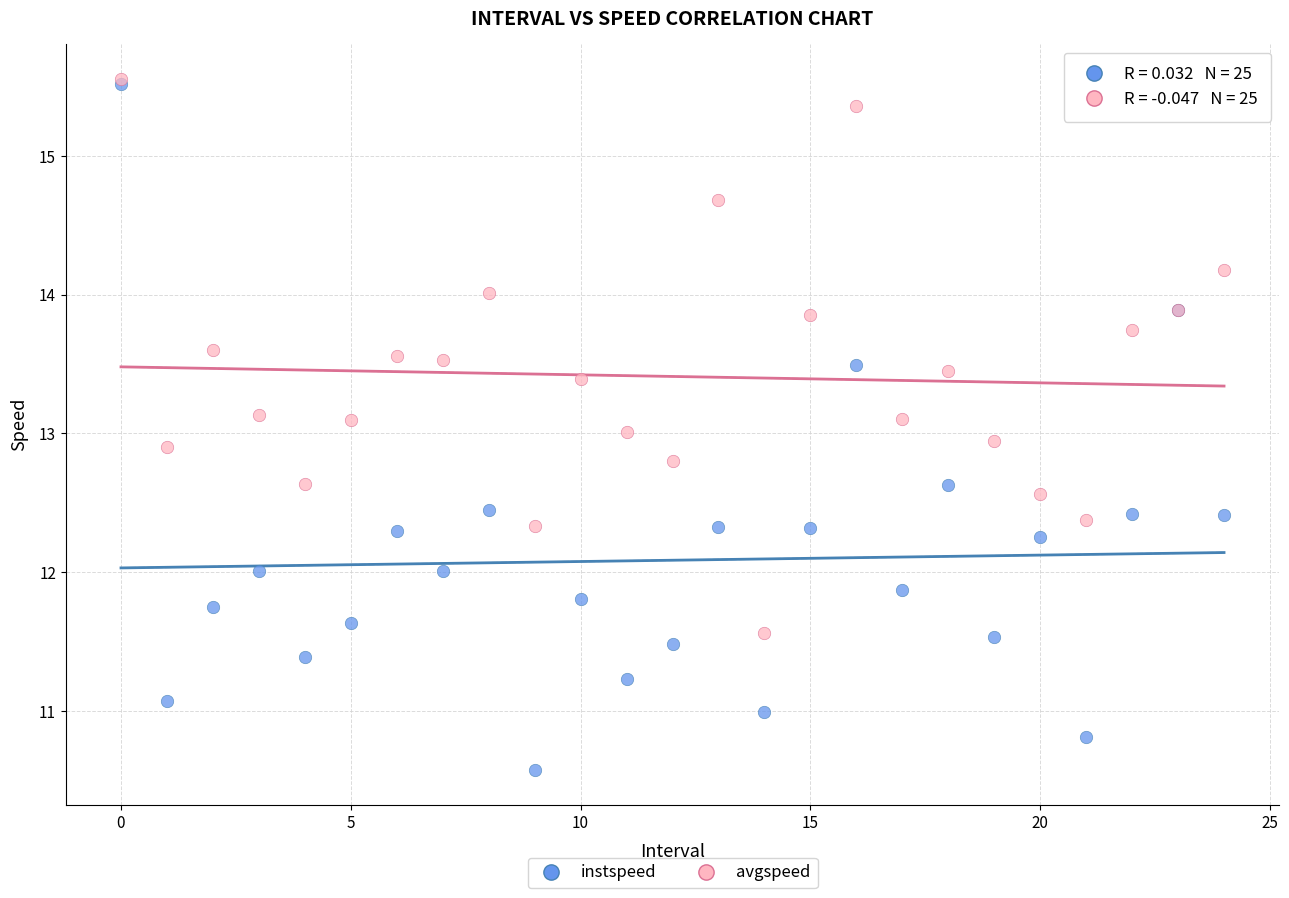

Which series contains the lowest Y value?

instspeed